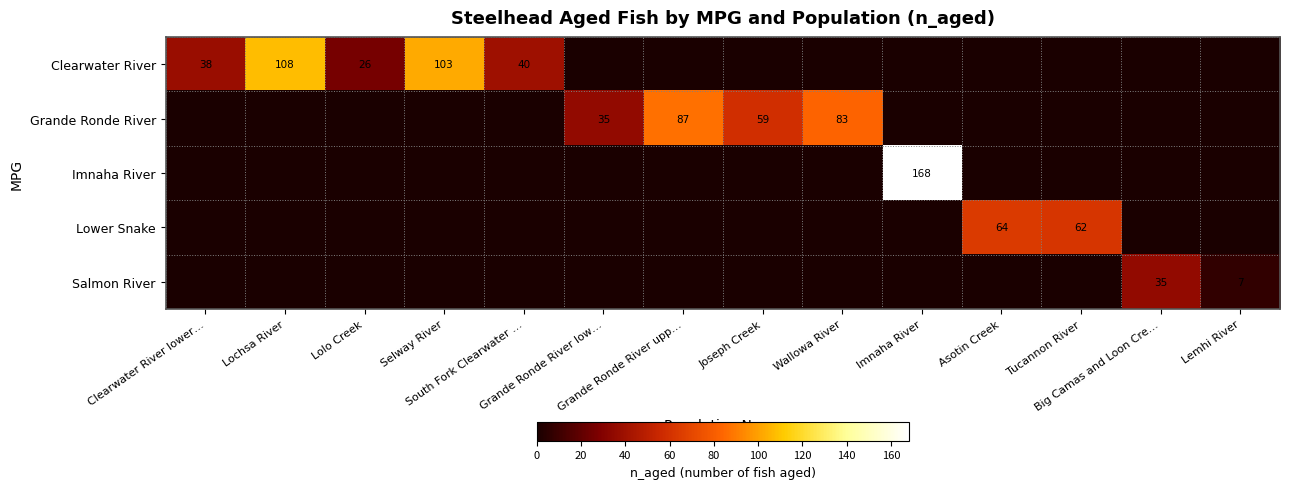

Which has a higher value, Imnaha River or Grande Ronde River upp…?

Imnaha River